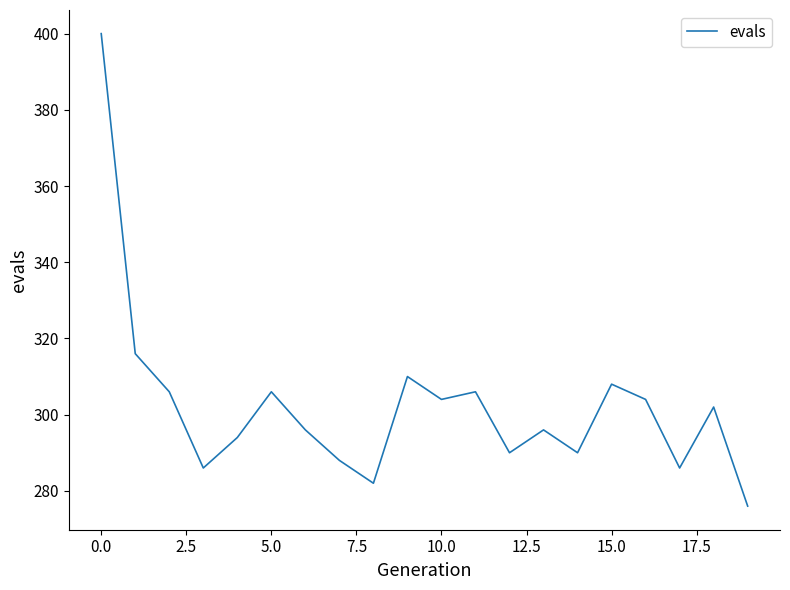

What is the sum of all values?

6046